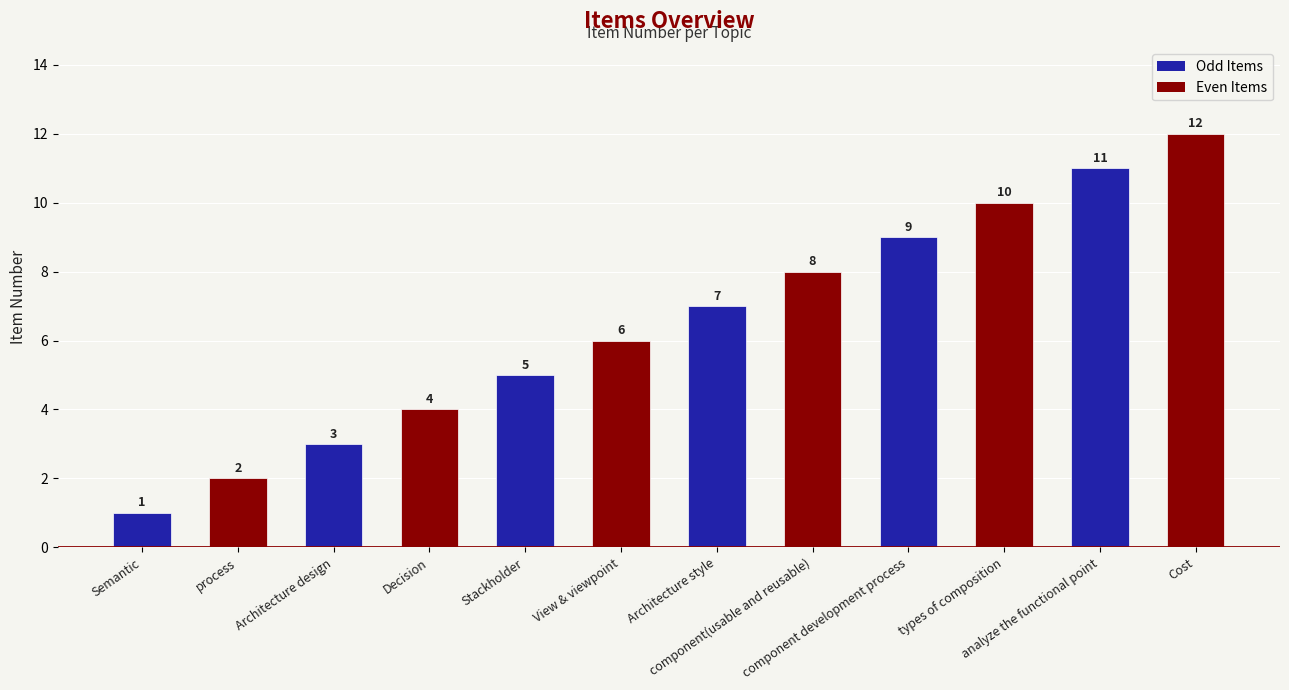

Count the number of data series in this chart.

1